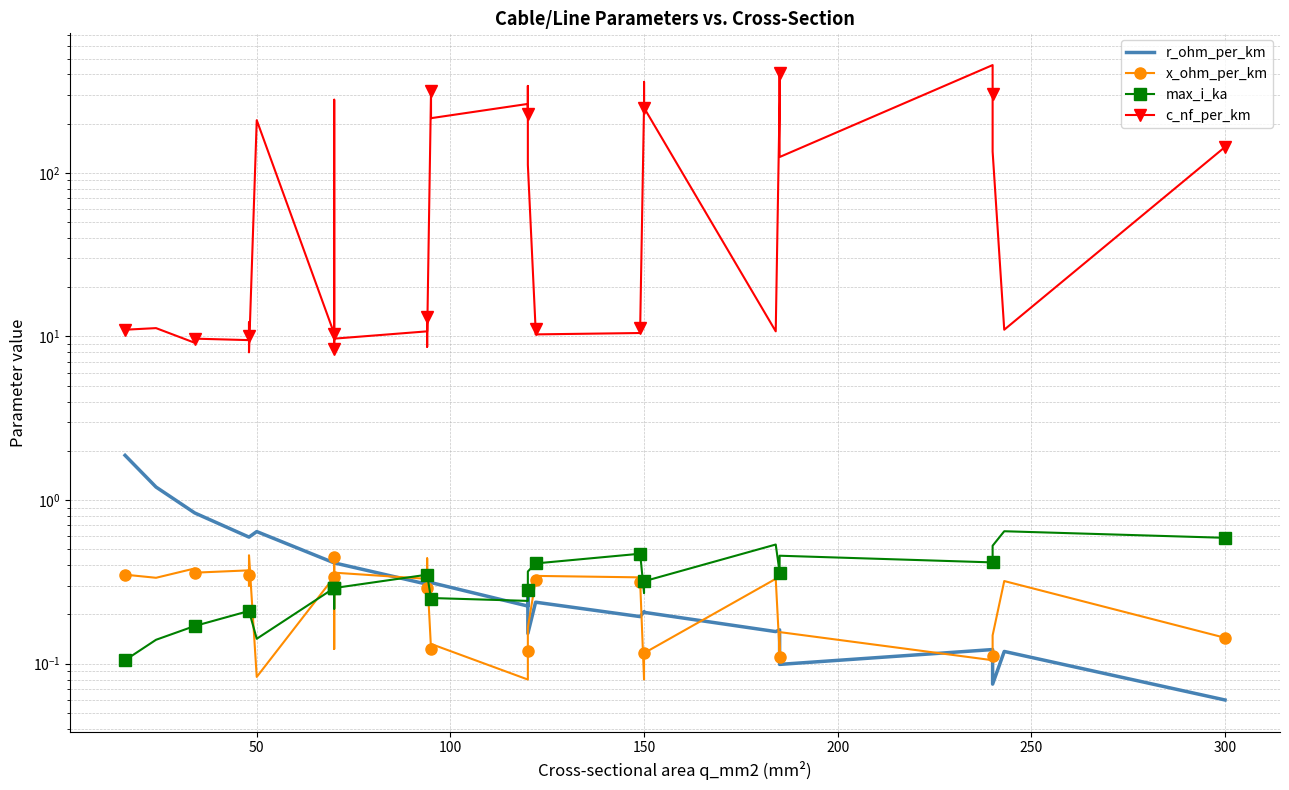

What is the difference between the second highest and minimum values in the r_ohm_per_km series?

1.1